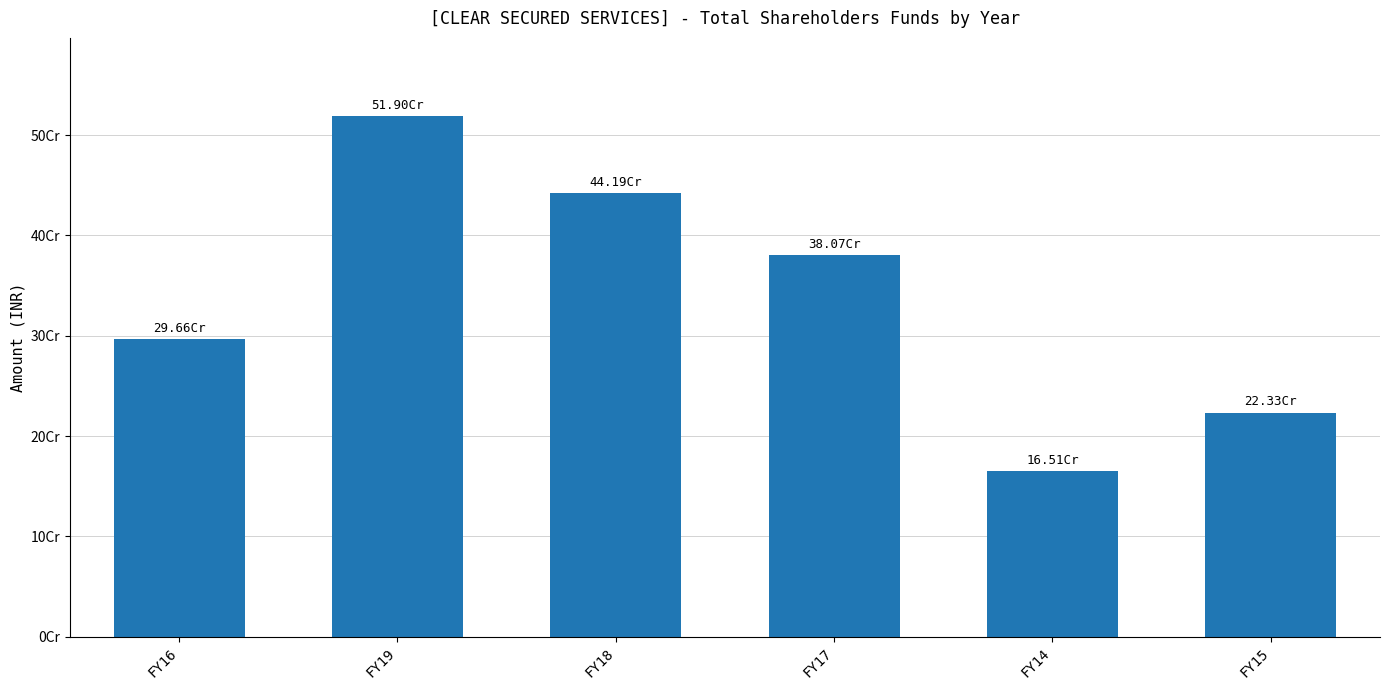

Are the bars horizontal?

No